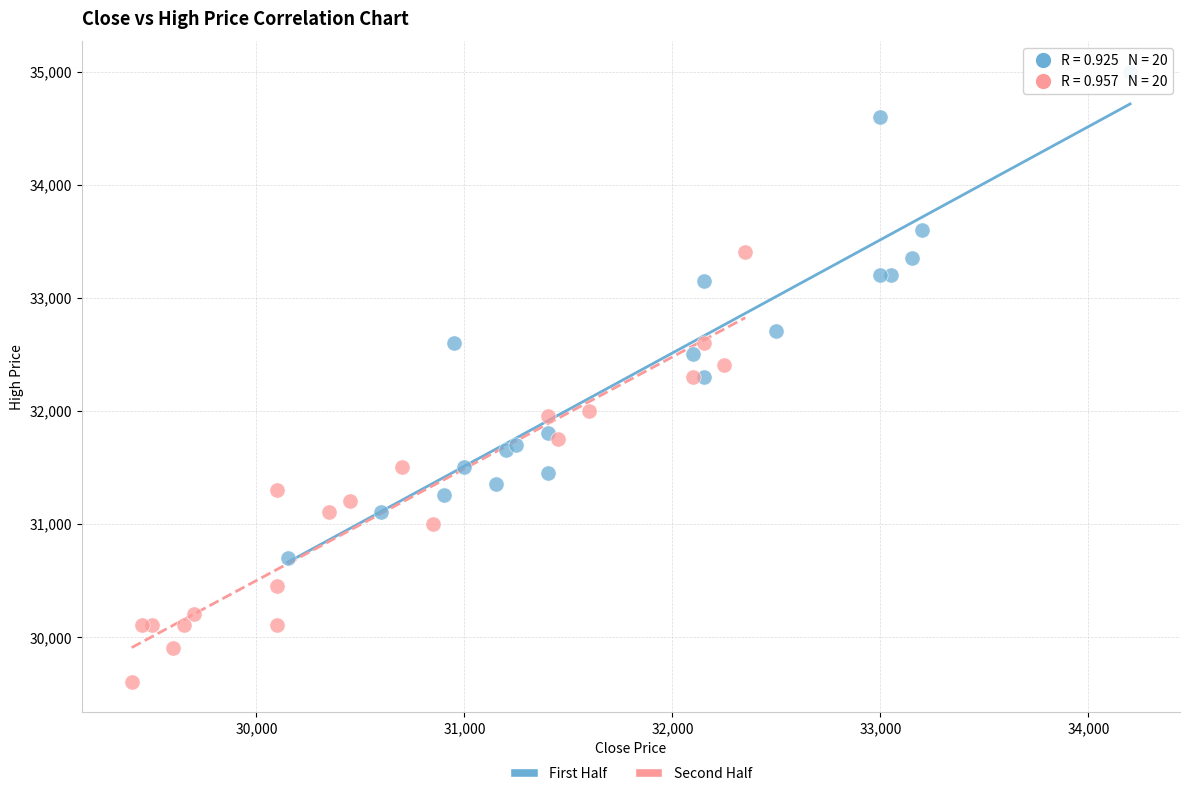

Which series reaches the maximum Y coordinate?

First Half